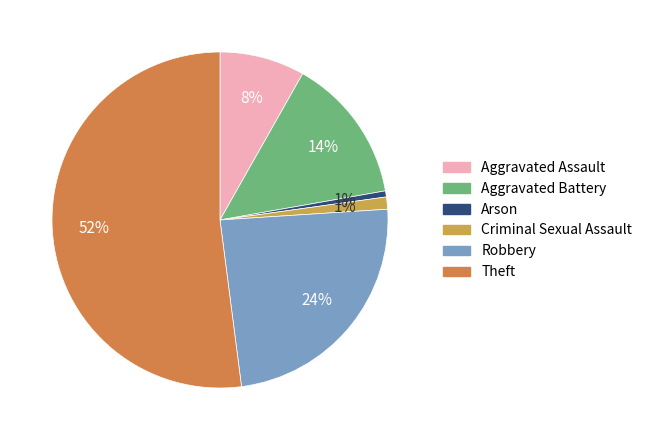

Is the sum of Aggravated Battery and Robbery greater than half?

No